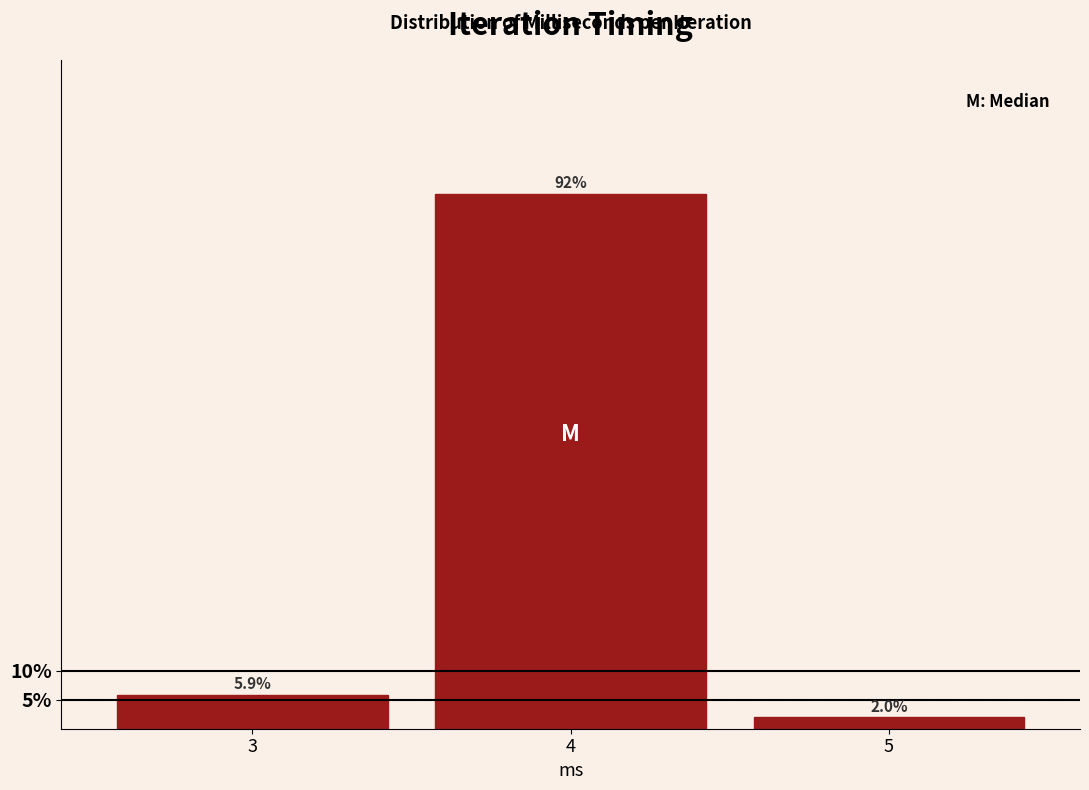

Reading left to right, list every bar in this chart as the range it spans on the x-axis followed by its height.

2.5 to 3.5: 5.9
3.5 to 4.5: 92.2
4.5 to 5.5: 2.0